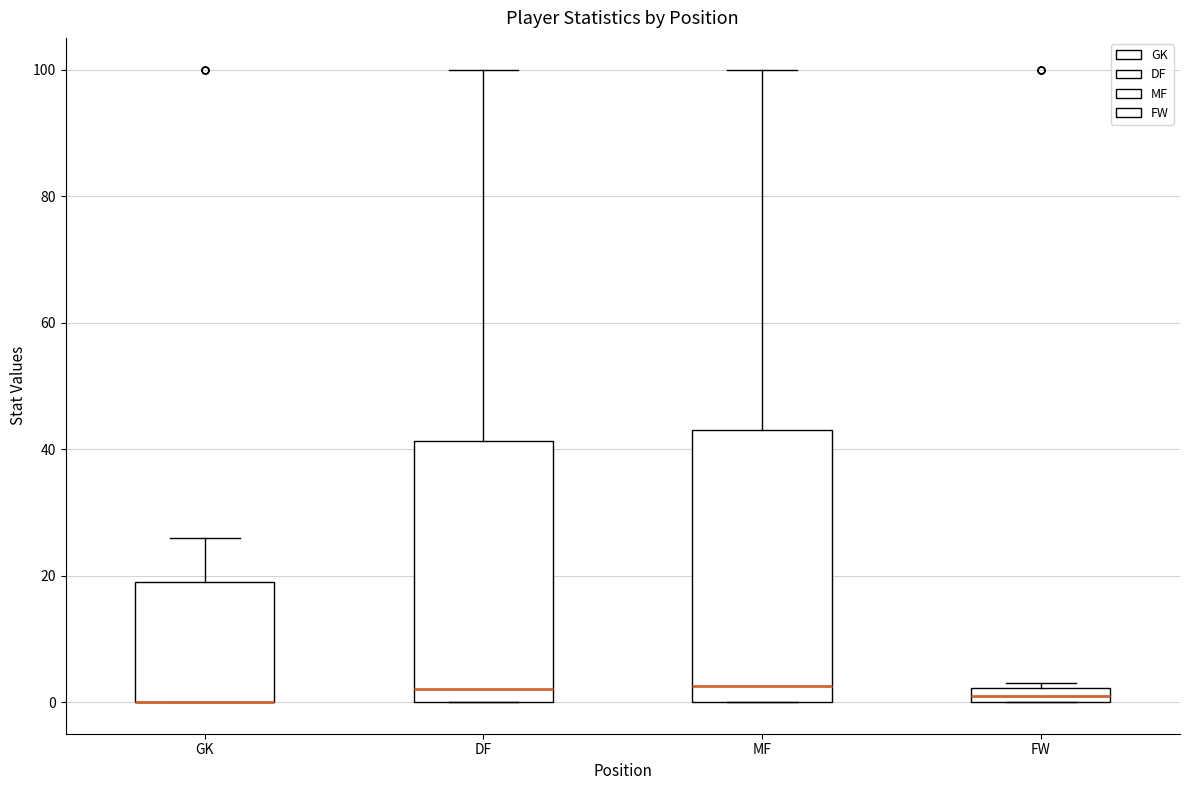

Where does the median line of the box for DF sit on the y-axis? The values are not printed on the chart, so give them approximately, as read against the axis.

2